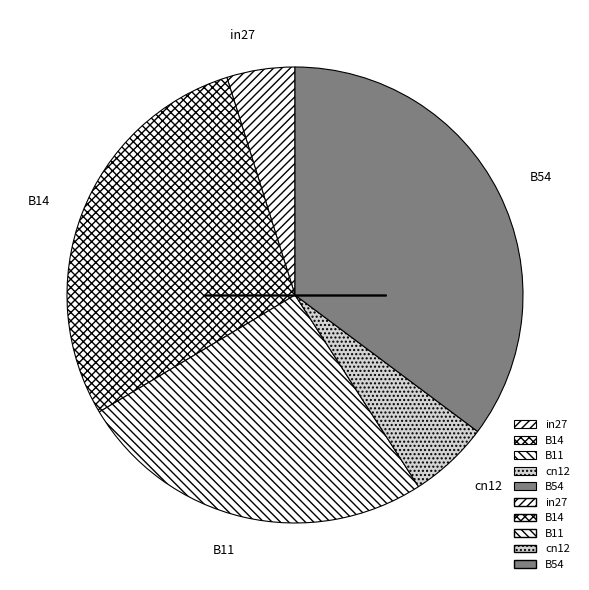

Is B14 the majority of the pie?

No